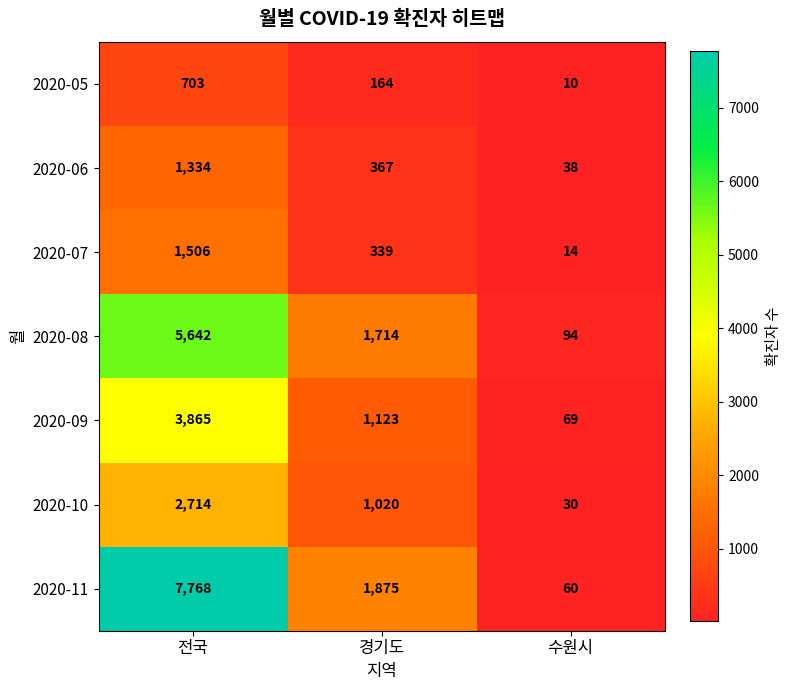

The value of 2020-09 at 전국 is 2112. True or false?

False